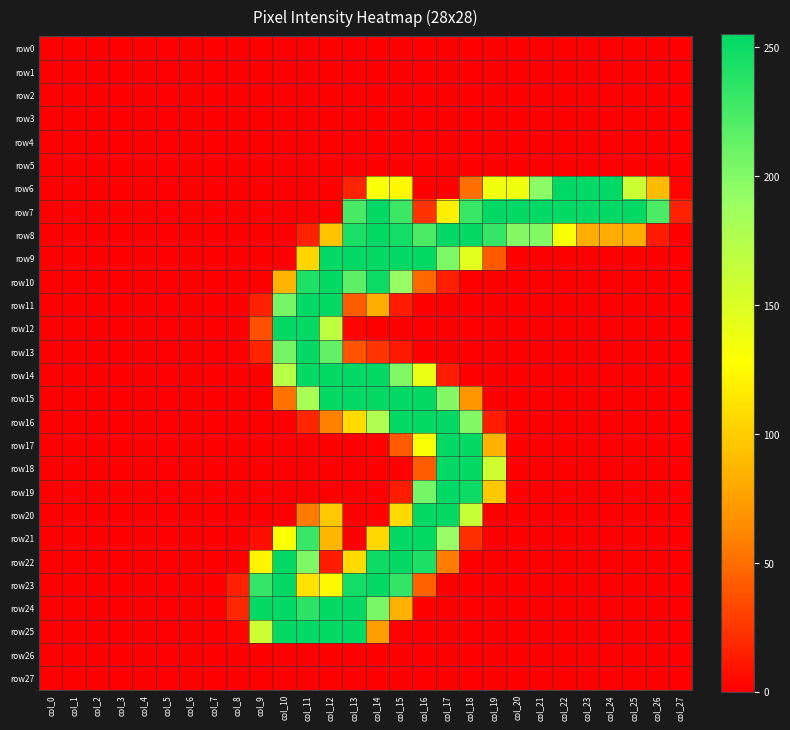

Which category has the lowest value across all series?

col_0